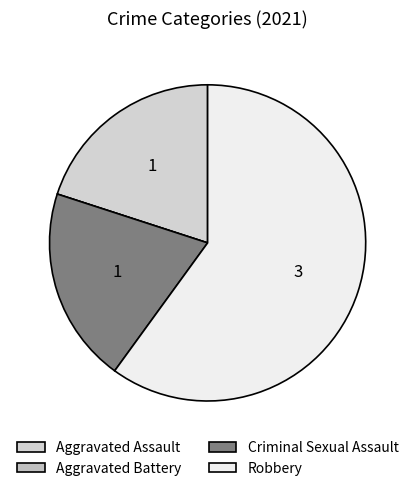

Which slice represents more than half of the pie?

Robbery